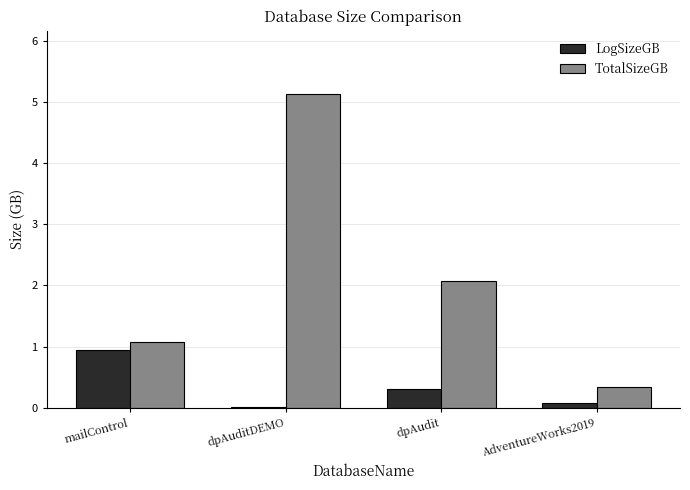

What is the maximum value for TotalSizeGB?

5.1